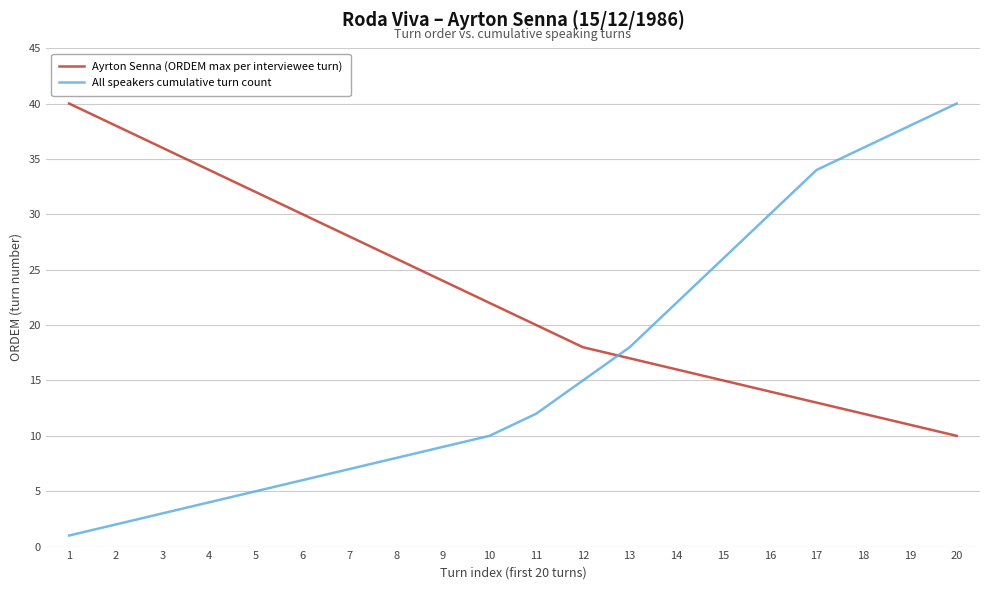

What is the lowest value of the Ayrton Senna (ORDEM max per interviewee turn) series?

10